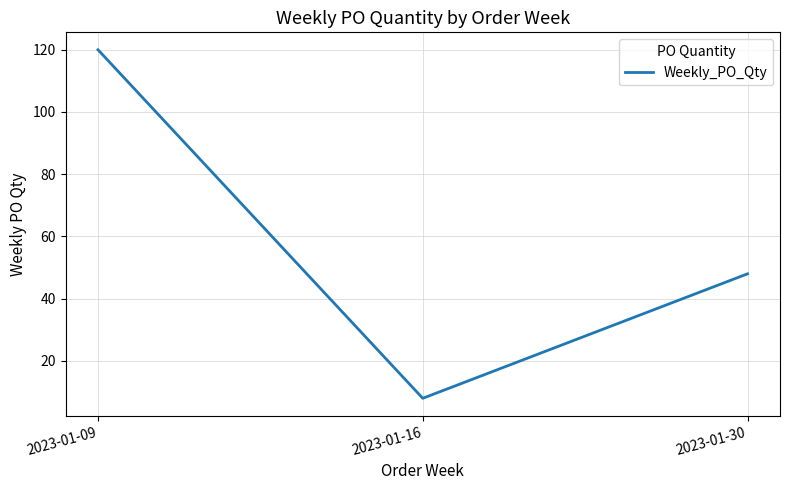

True or false: the data shows 29 at 2023-01-09.

False